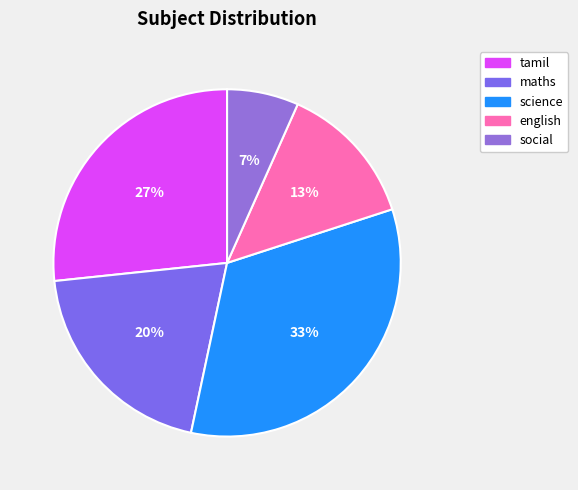

Which slice is the smallest?

social